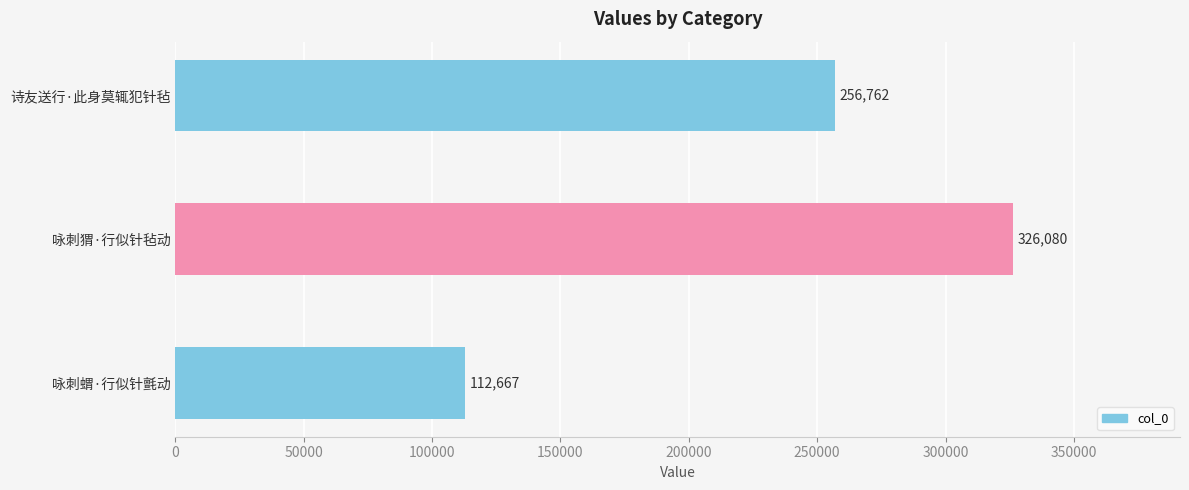

Count the values in the range 112667 to 326080.

3